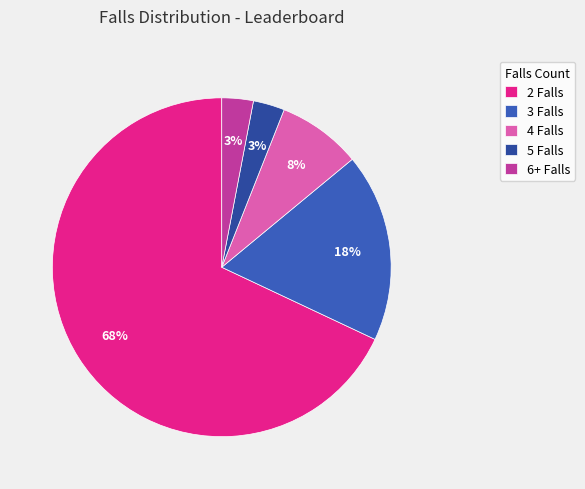

How many slices are in this pie chart?

5